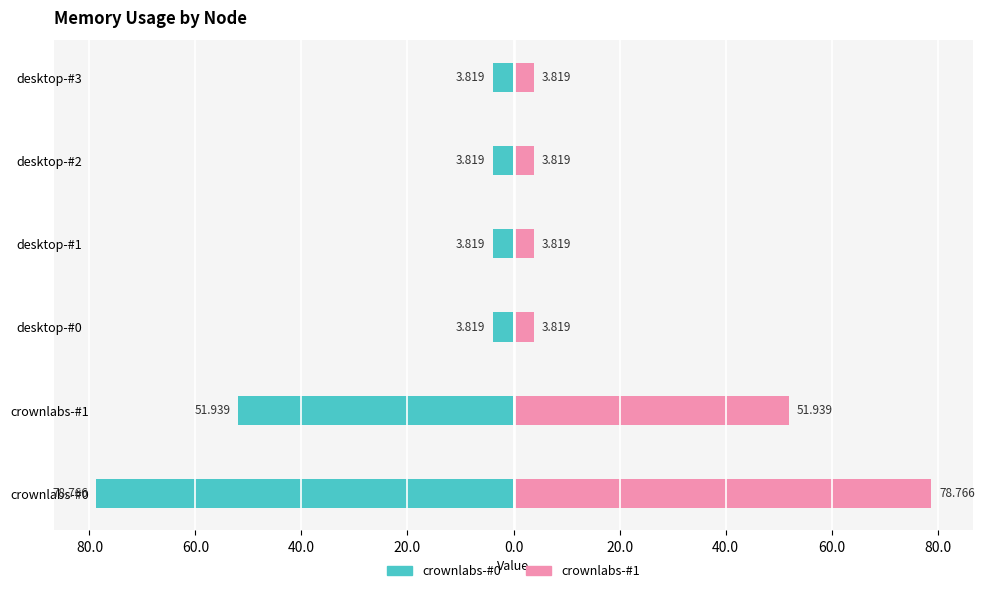

Reading left to right, extract all data points from this chart.

crownlabs-#0: -78.8	-51.9	-3.8	-3.8	-3.8	-3.8
crownlabs-#1: 78.8	51.9	3.8	3.8	3.8	3.8